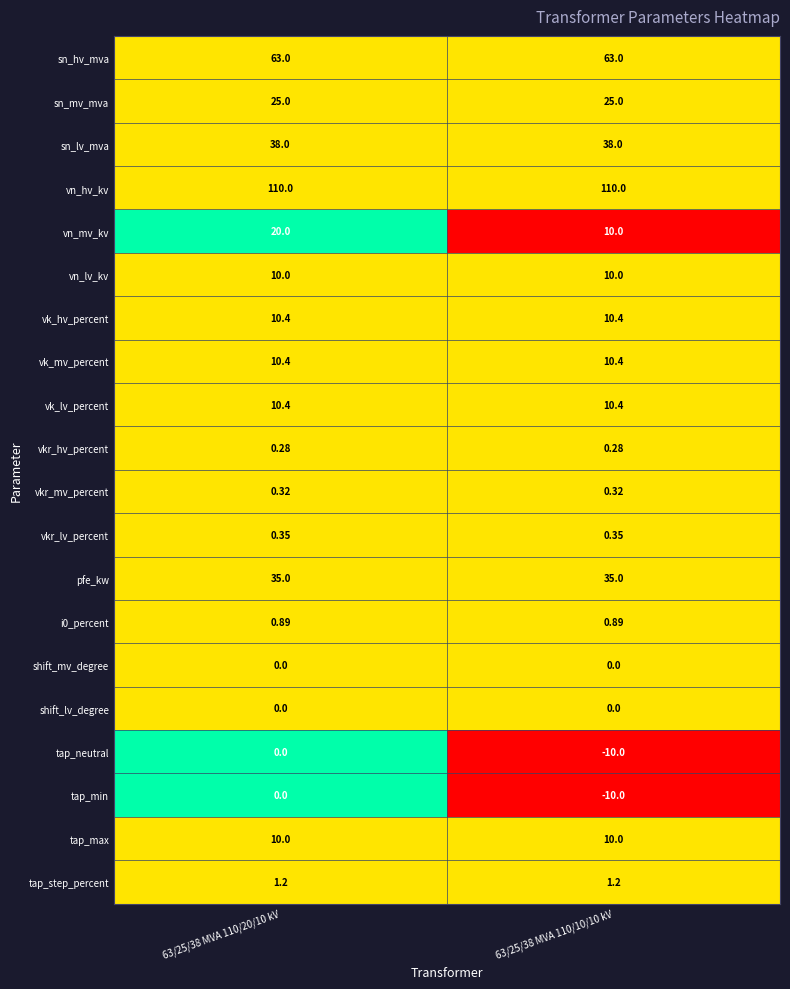

Which series has the largest total across all categories?

vn_hv_kv